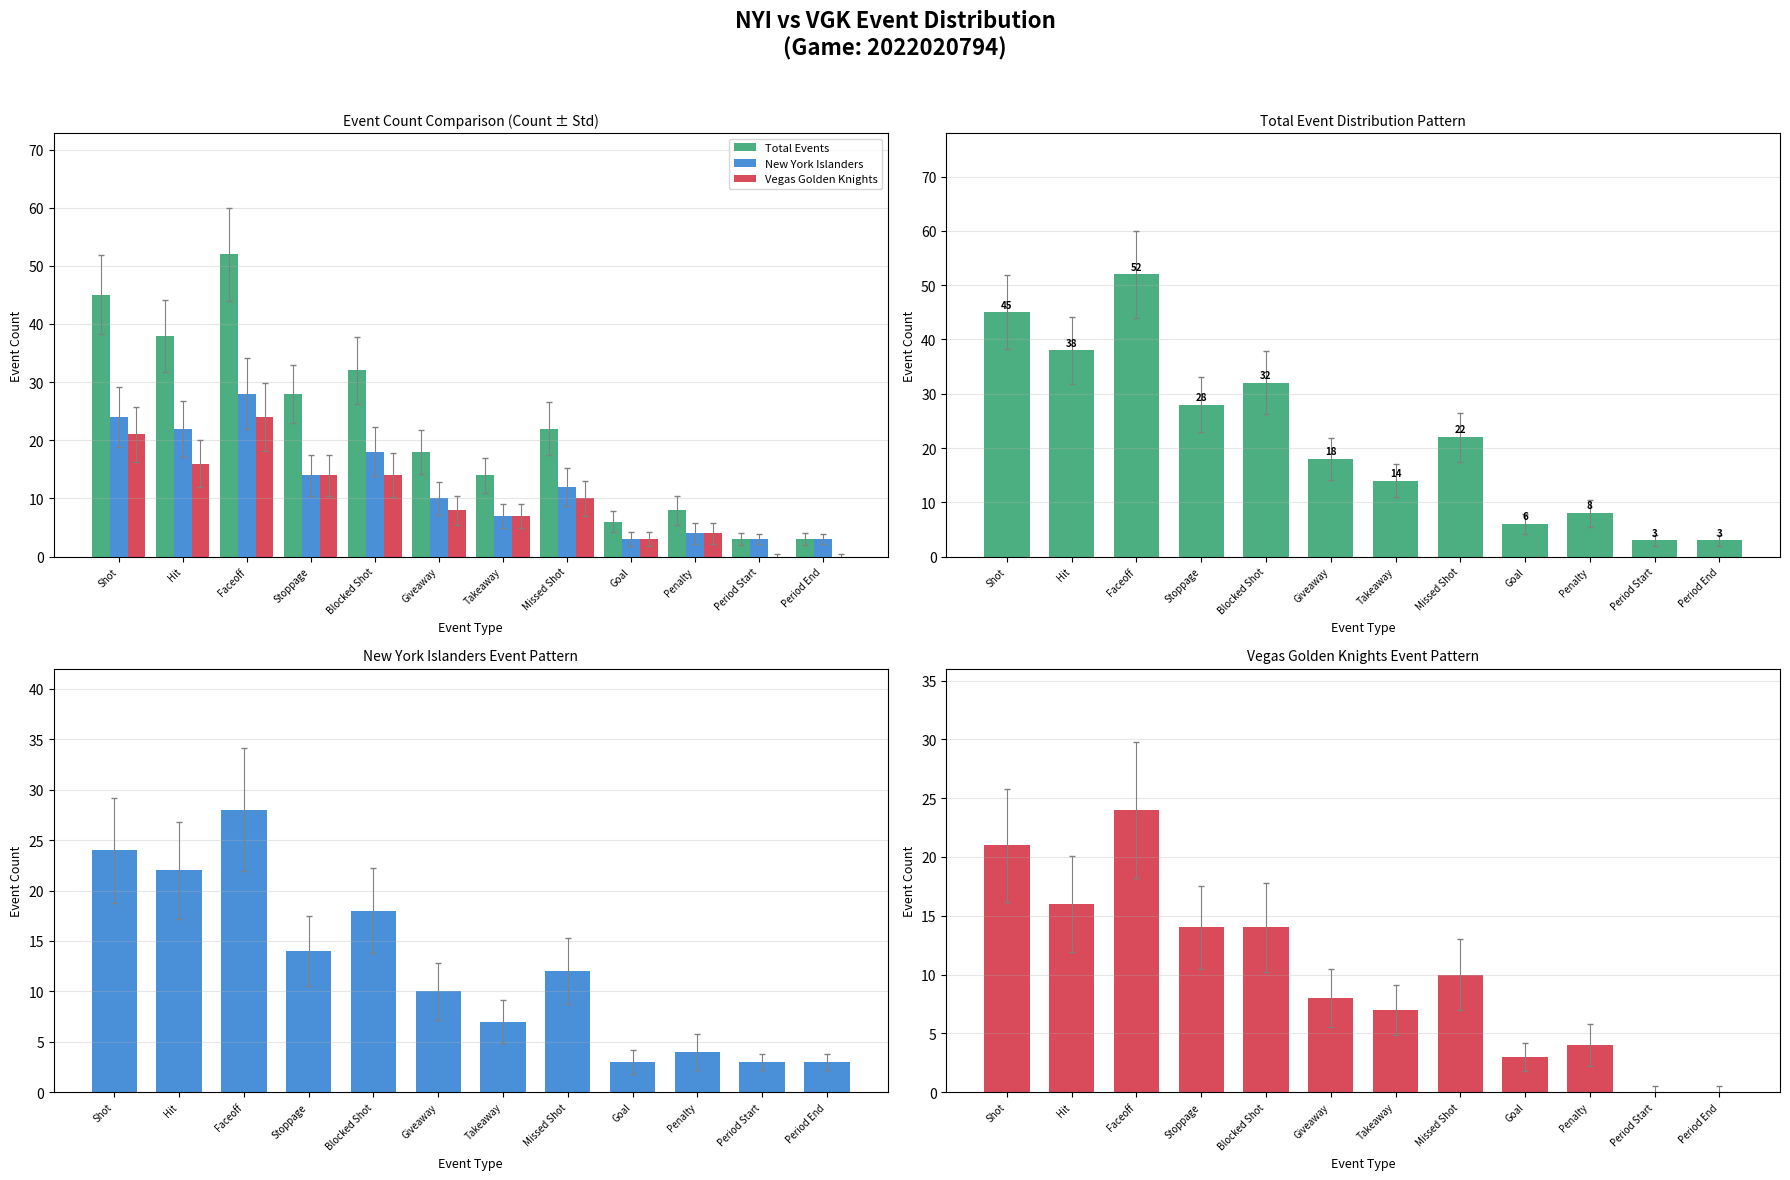

List the series in order of their peak value, highest first.

Total Events, New York Islanders, Vegas Golden Knights